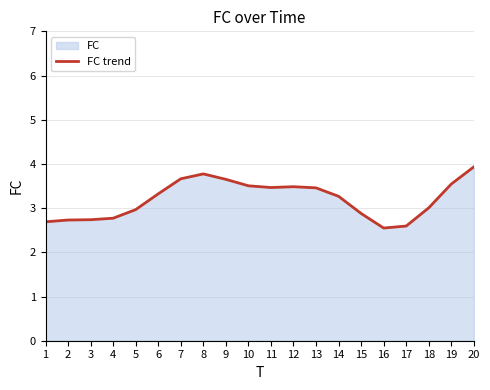

Where is the first local maximum?

8